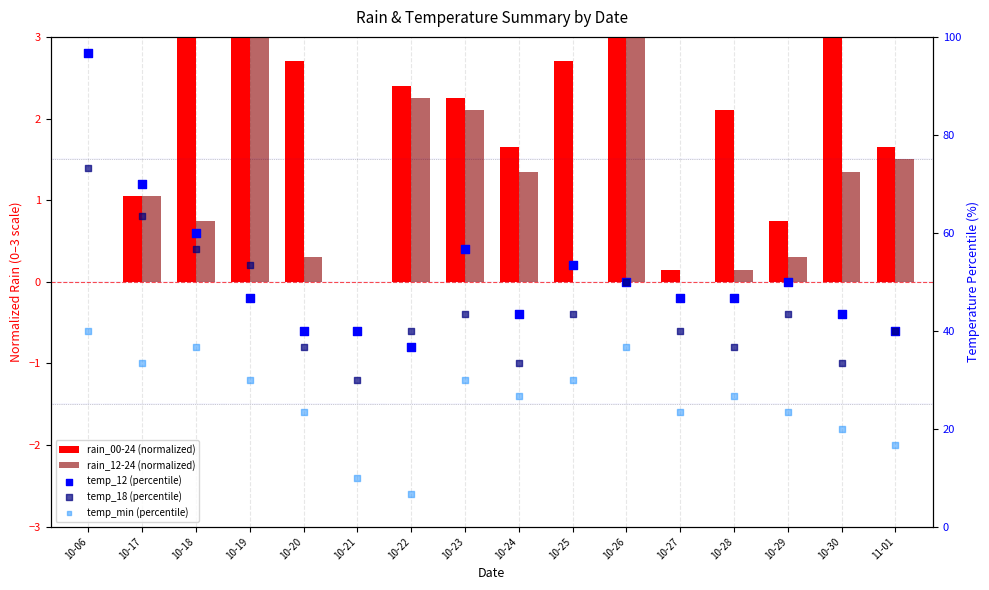

Which series has the largest total across all categories?

temp_12 (percentile)